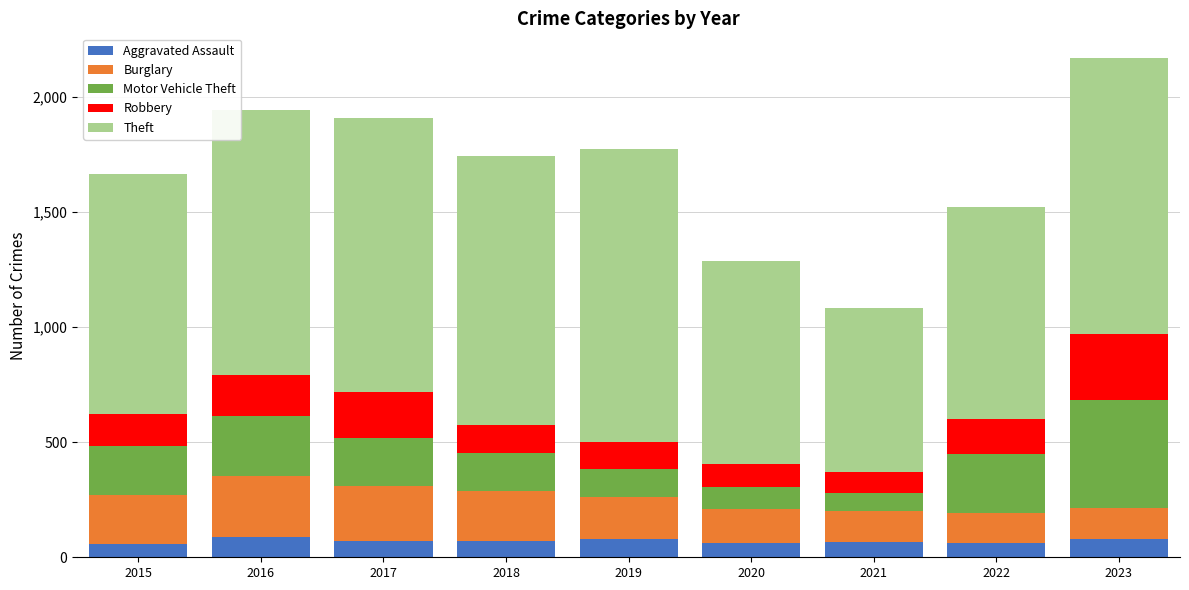

What is the total value across all series at 2019?

1773